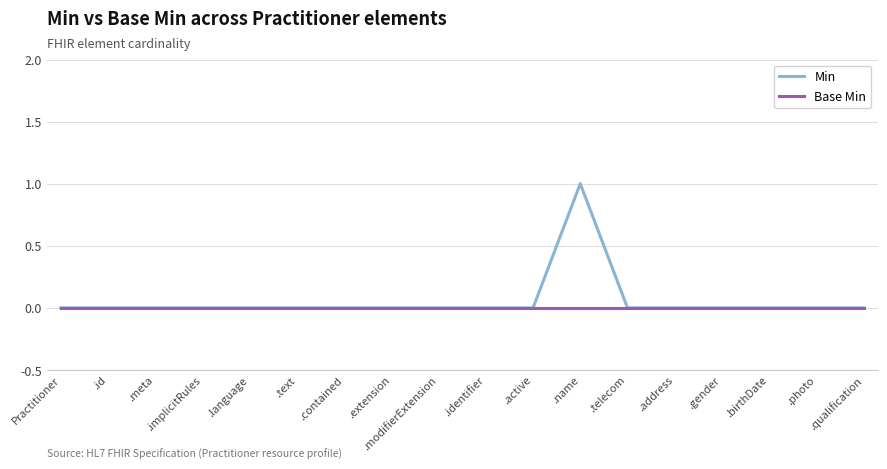

At which category is the sum across all series the highest?

.name